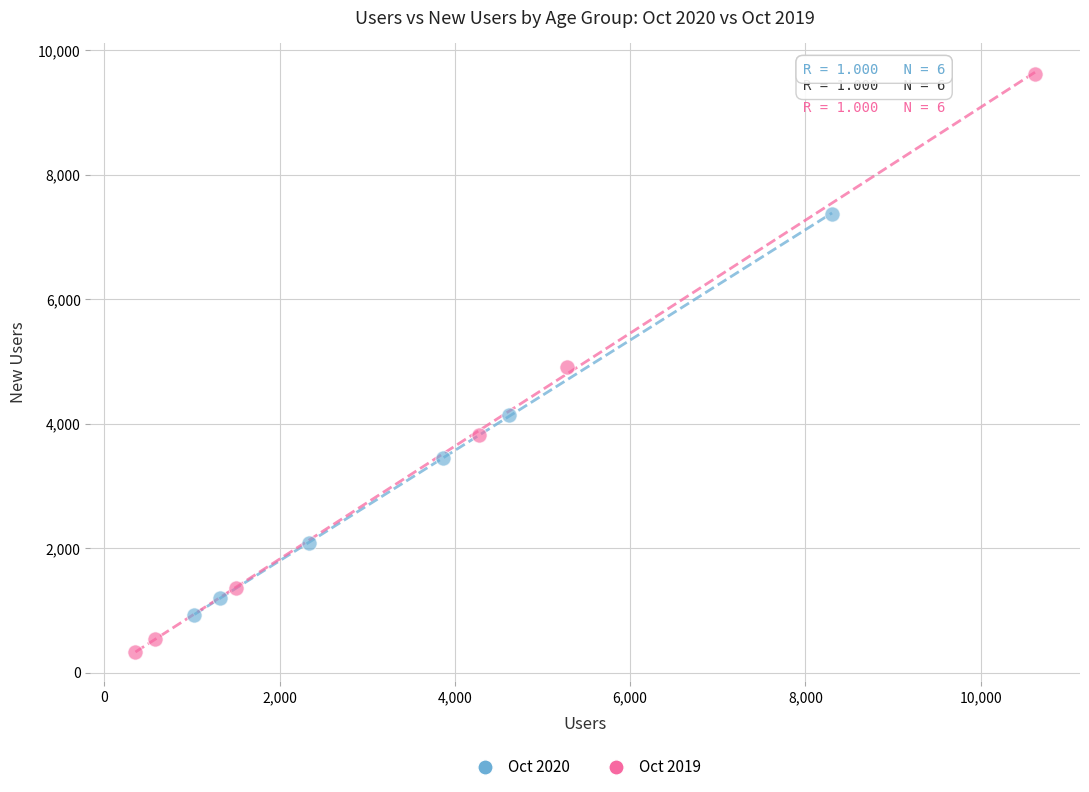

Which series reaches the minimum Y coordinate?

Oct 2019